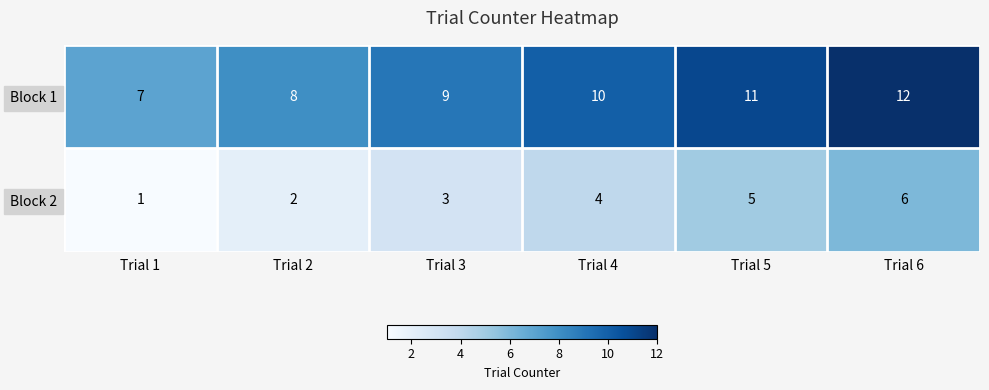

What is the difference between the second highest and minimum values in the Block 2 series?

4